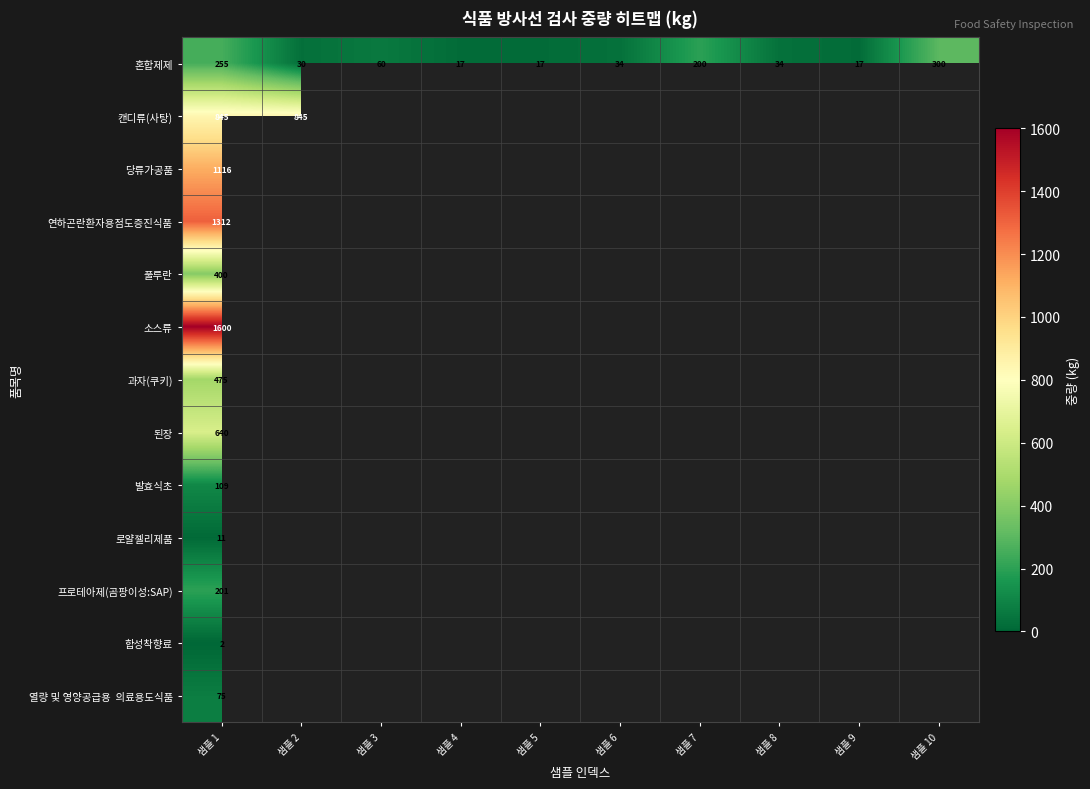

What is the approximate value of 혼합제제 at 샘플 7, to the nearest 50?

200